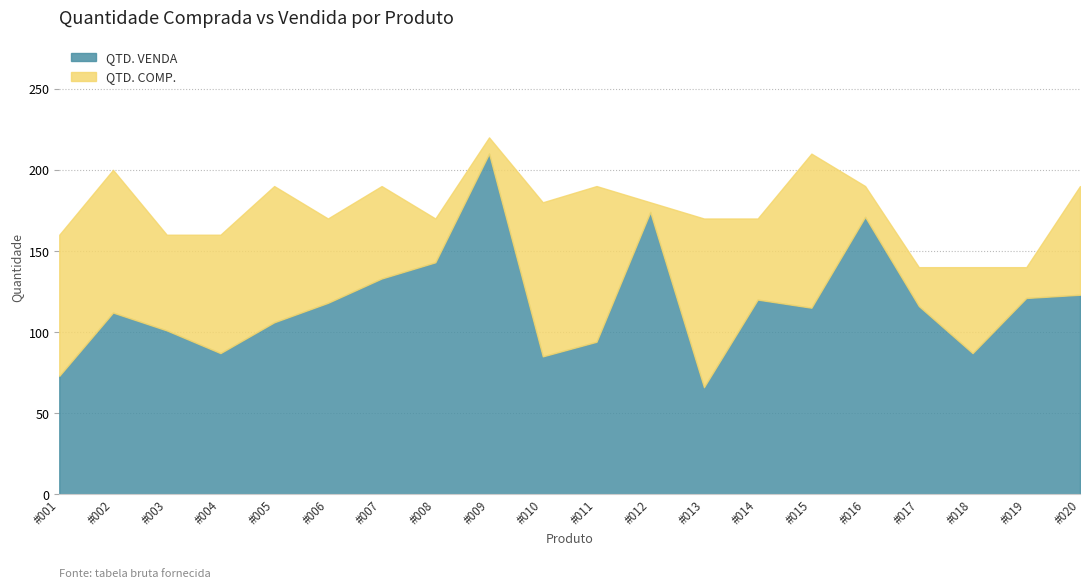

True or false: QTD. COMP. has a value of 190 at #016.

True